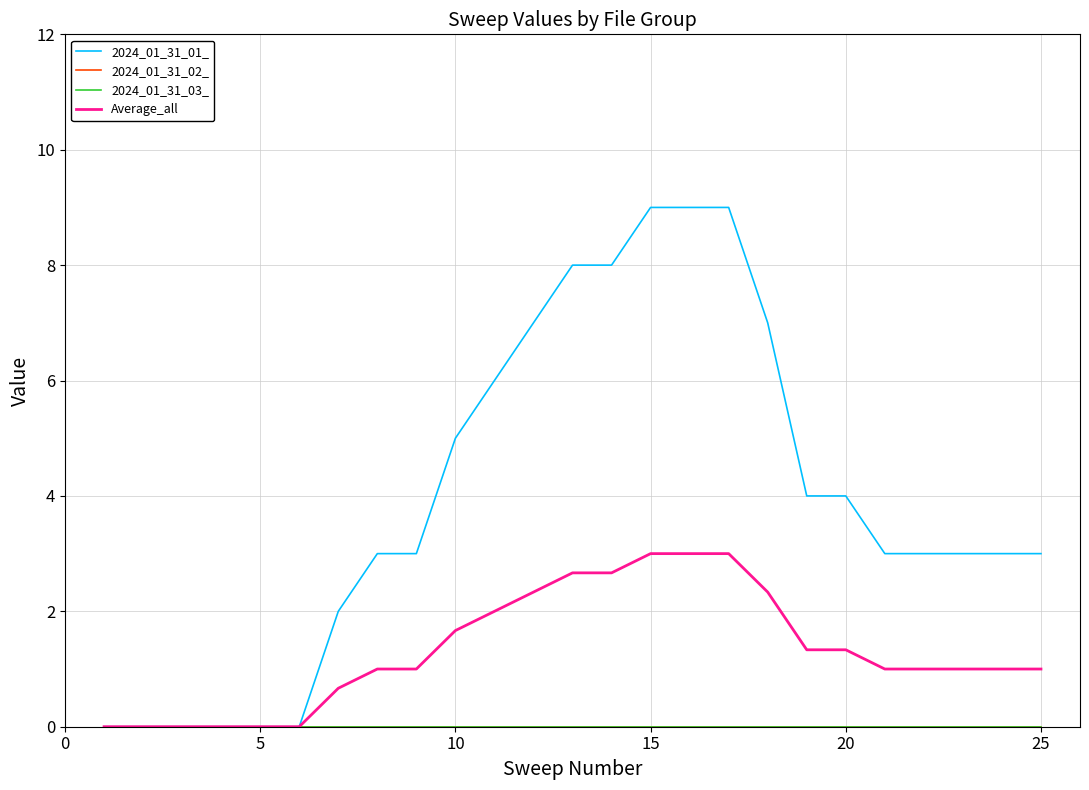

True or false: 2024_01_31_02_ and 2024_01_31_03_ cross at least once.

False